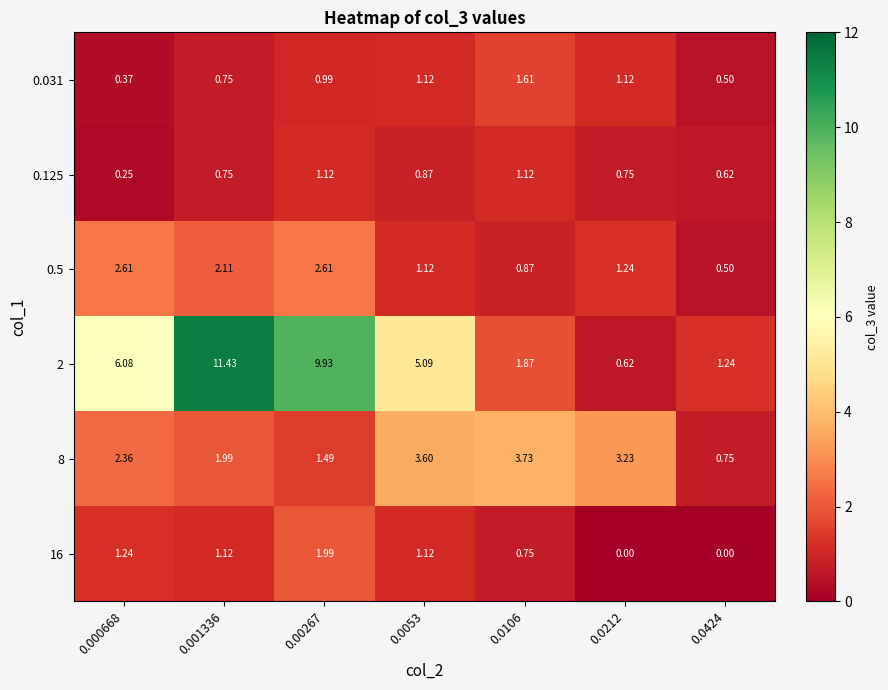

At which category is the sum across all series the highest?

0.001336